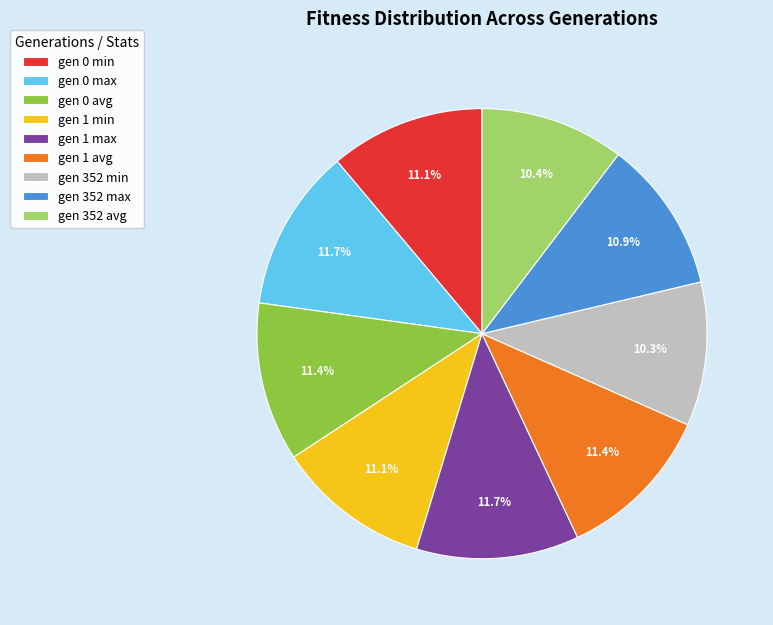

True or false: gen 0 min accounts for 22% of the total.

False